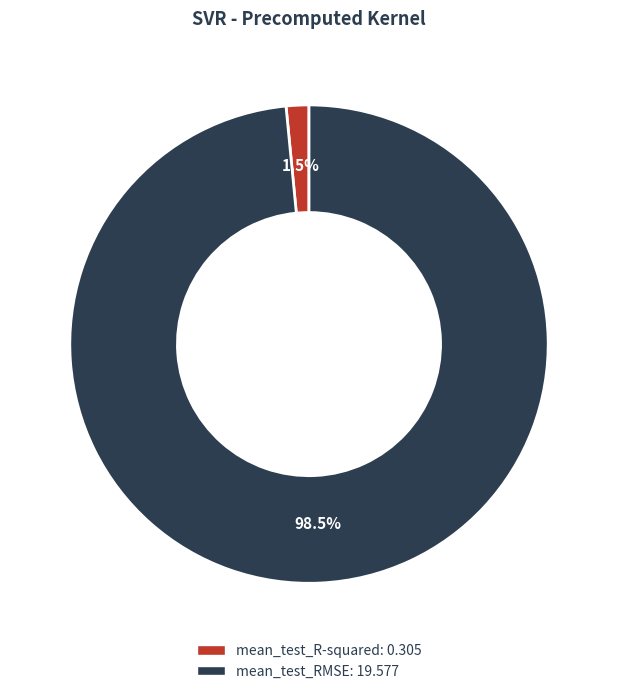

What is the majority slice?

mean_test_RMSE